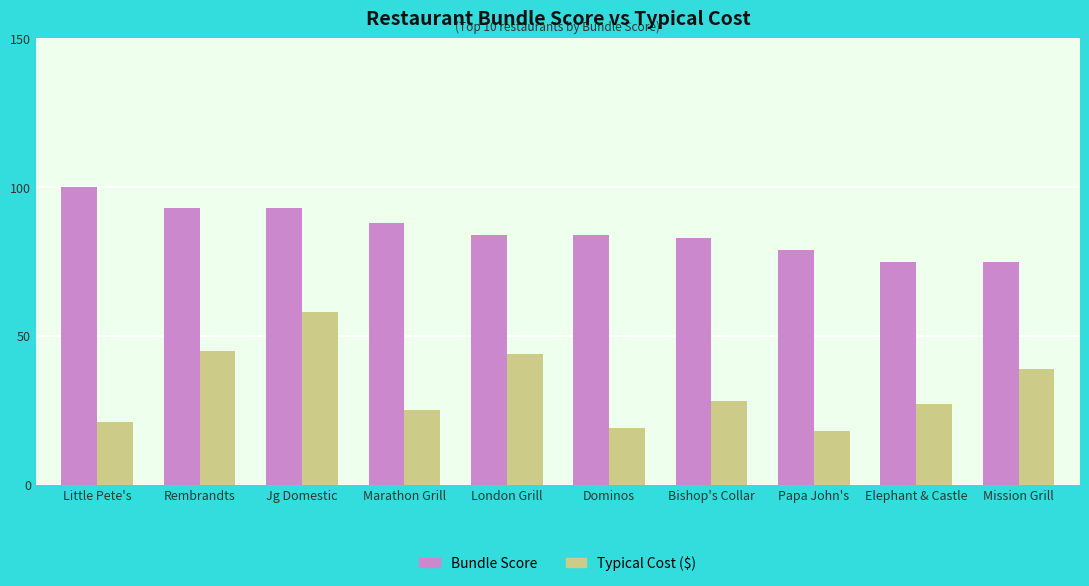

Reading left to right, list all the values displayed in this chart.

Bundle Score: 100	93	93	88	84	84	83	79	75	75
Typical Cost ($): 21	45	58	25	44	19	28	18	27	39